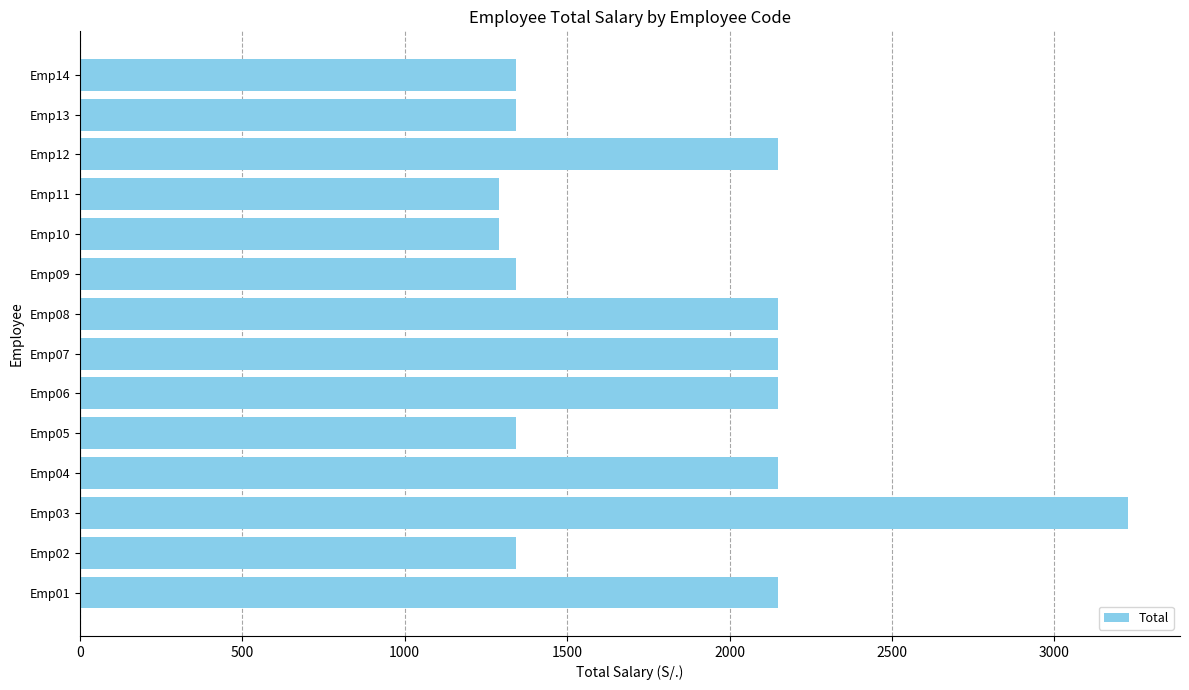

How many data points does each series have?

14